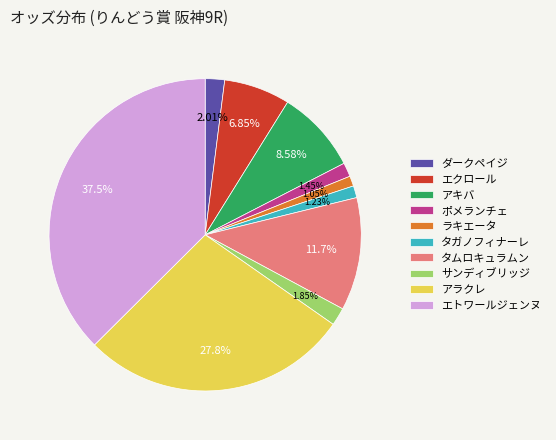

Which category has the biggest portion of the pie?

エトワールジェンヌ